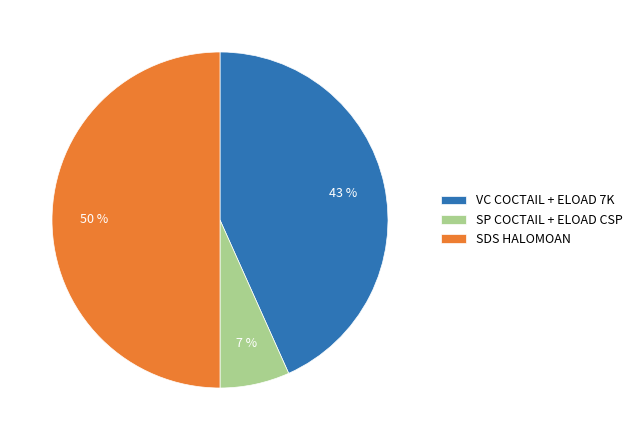

Is the sum of SDS HALOMOAN and VC COCTAIL + ELOAD 7K greater than half?

Yes